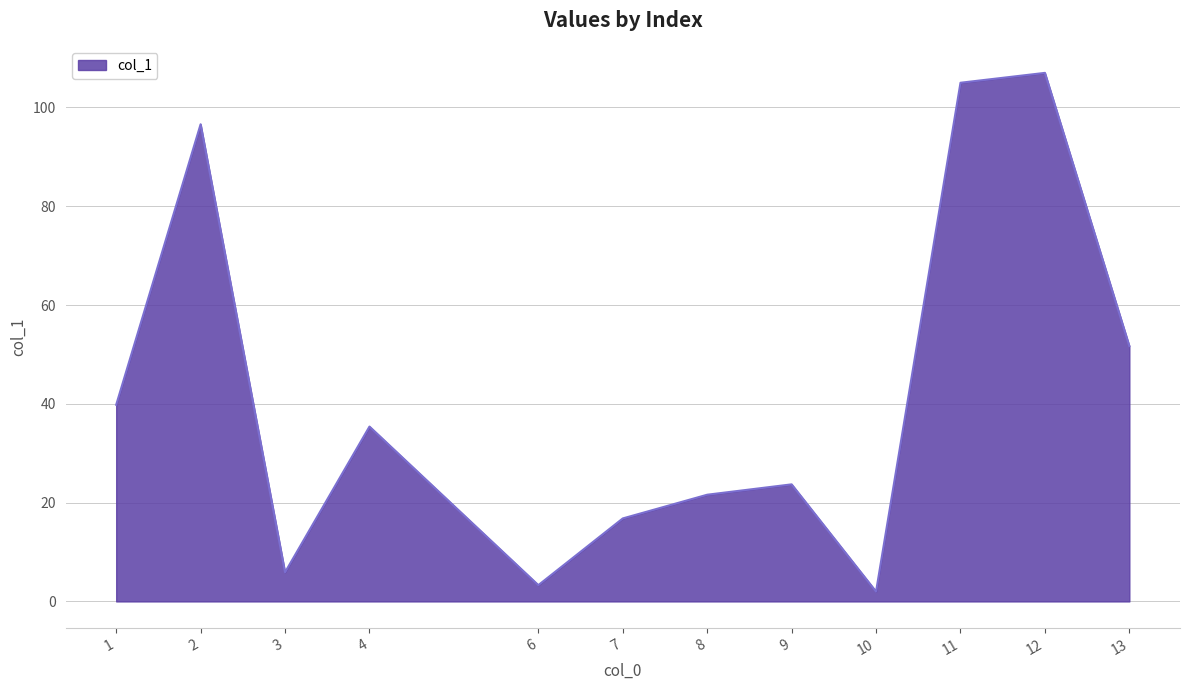

What is the difference between the maximum and minimum values?

105.0